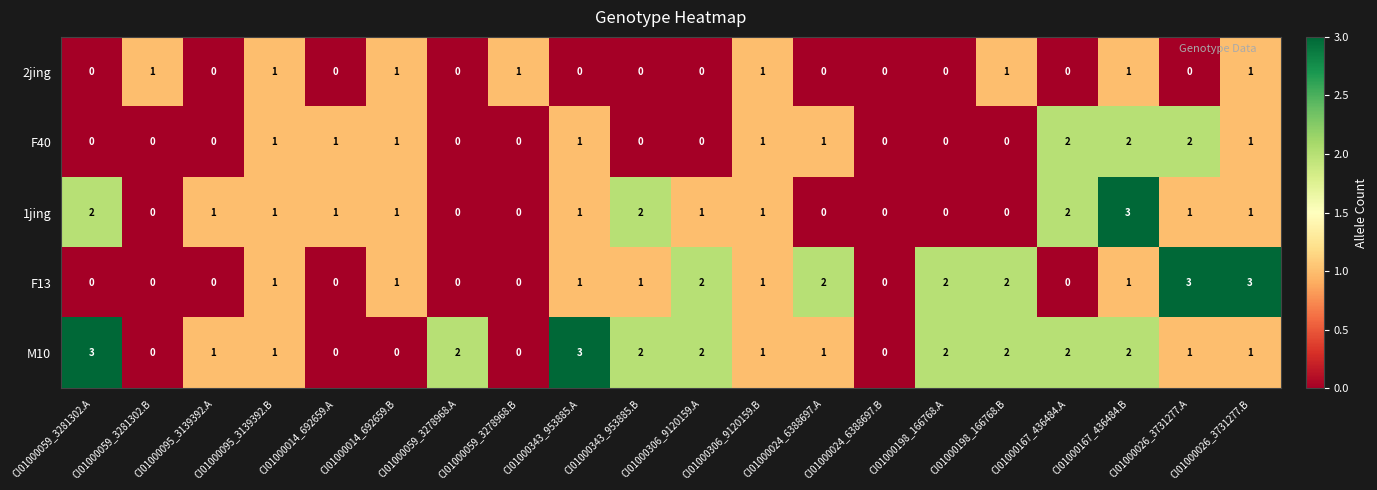

The M10 series shows 0 at CI01000059_3281302.B. True or false?

True